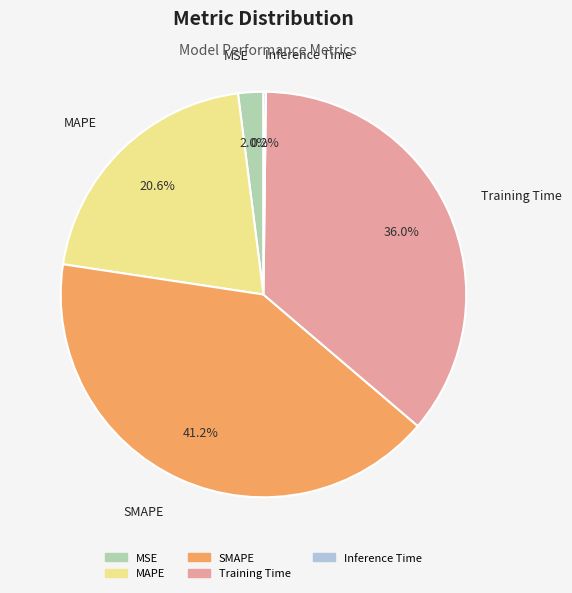

How much of the chart is everything except MAPE?

79.4%